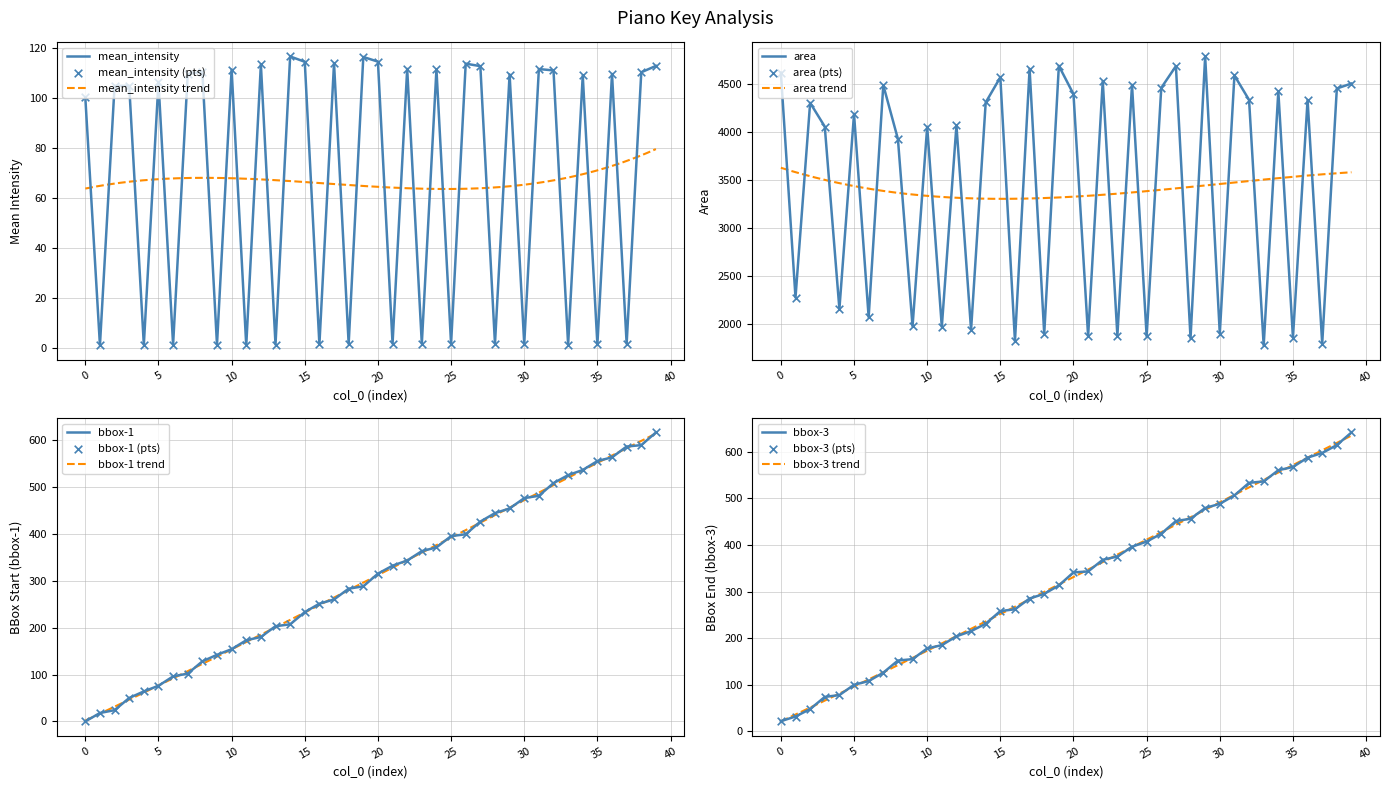

Which series contains the lowest Y value?

bbox-1